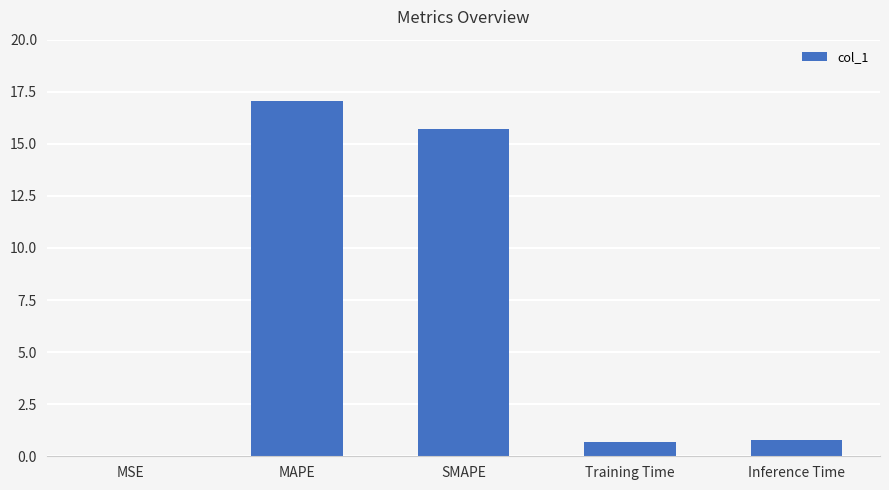

Which label corresponds to the largest value in the chart?

MAPE